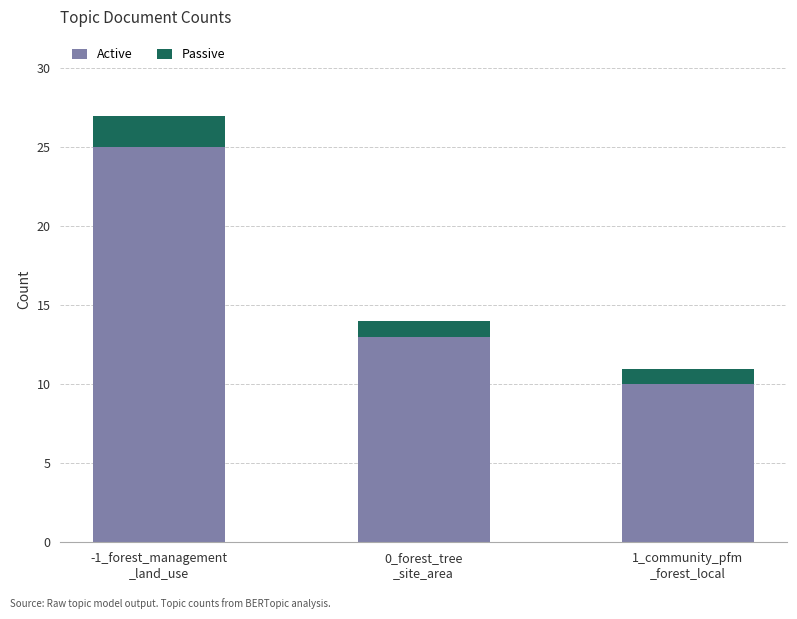

What are all the series names shown in the legend?

Active, Passive